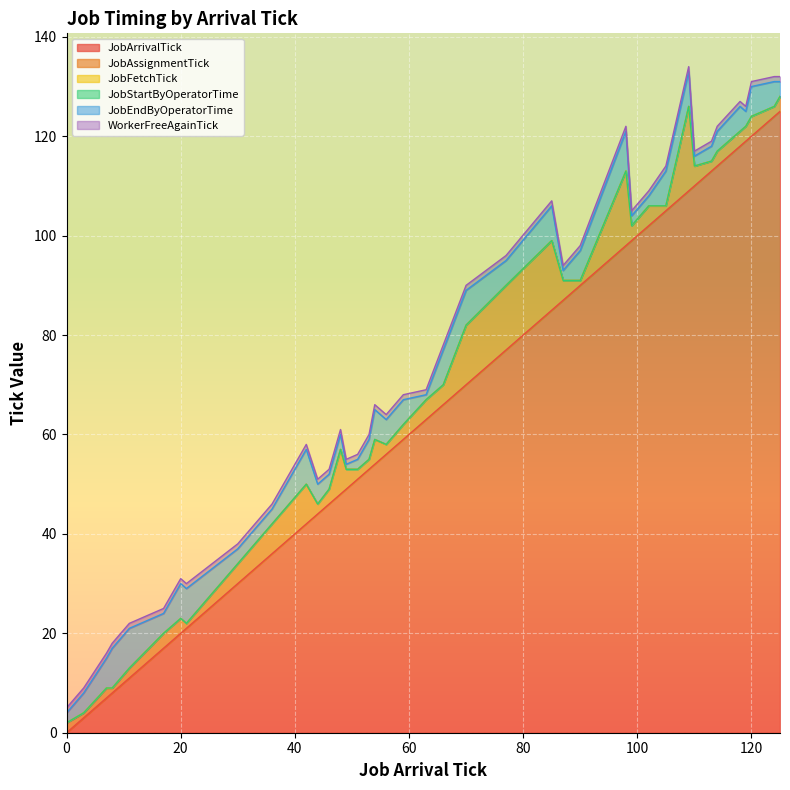

What is the spread (max minus min) of values at 125?

8